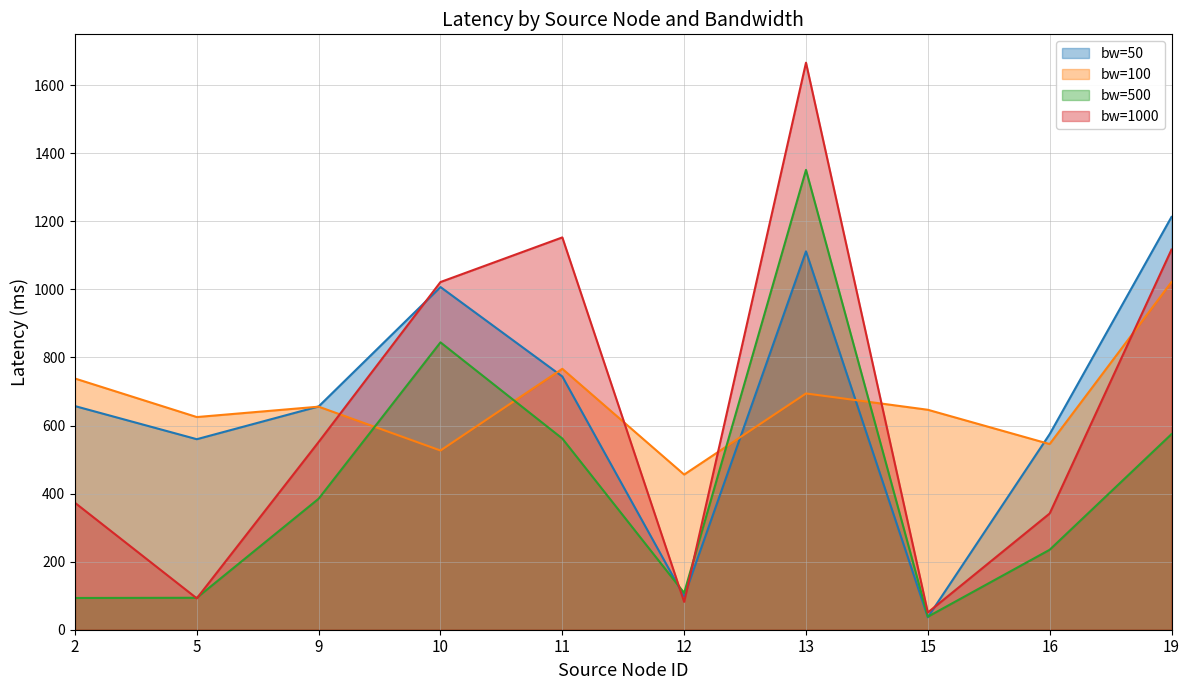

Which has a higher value, 19 or 2?

19